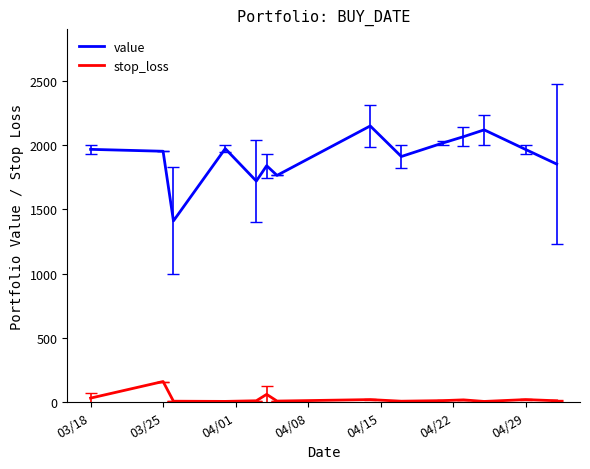

Rank the series by their average value, from highest to lowest.

value, stop_loss